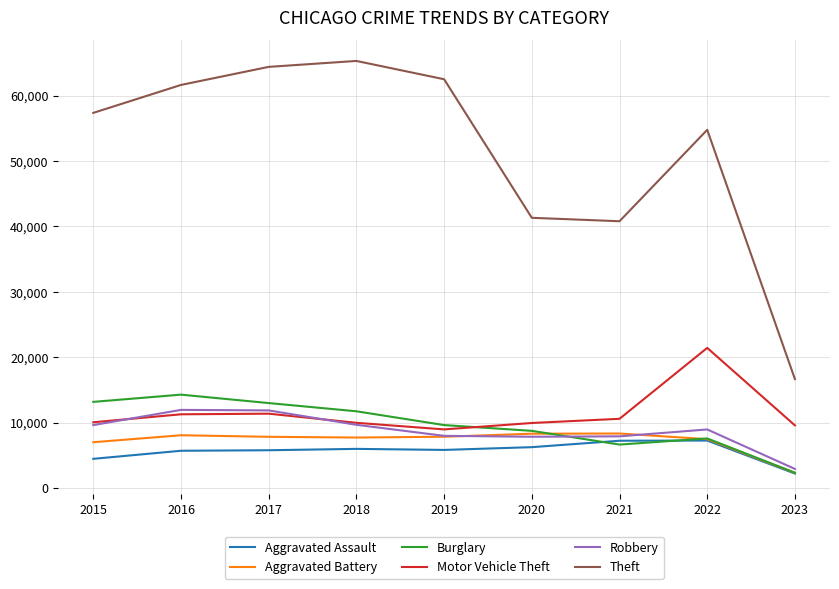

What is the difference between the second highest and minimum values in the Burglary series?

10828